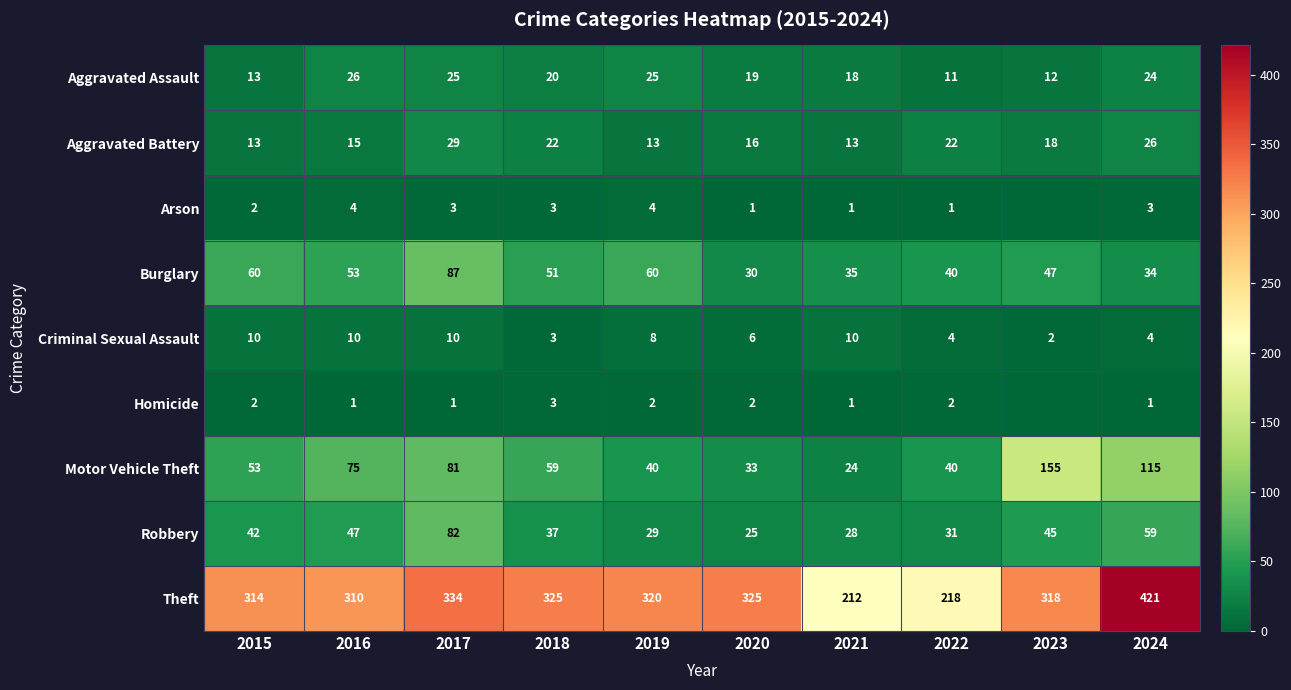

Which has a higher value, 2017 or 2024?

2017